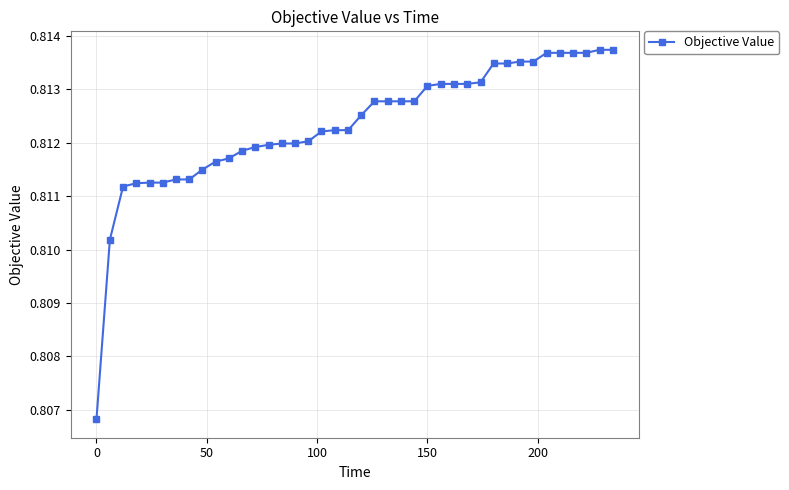

What is the sum of all values?

32.5